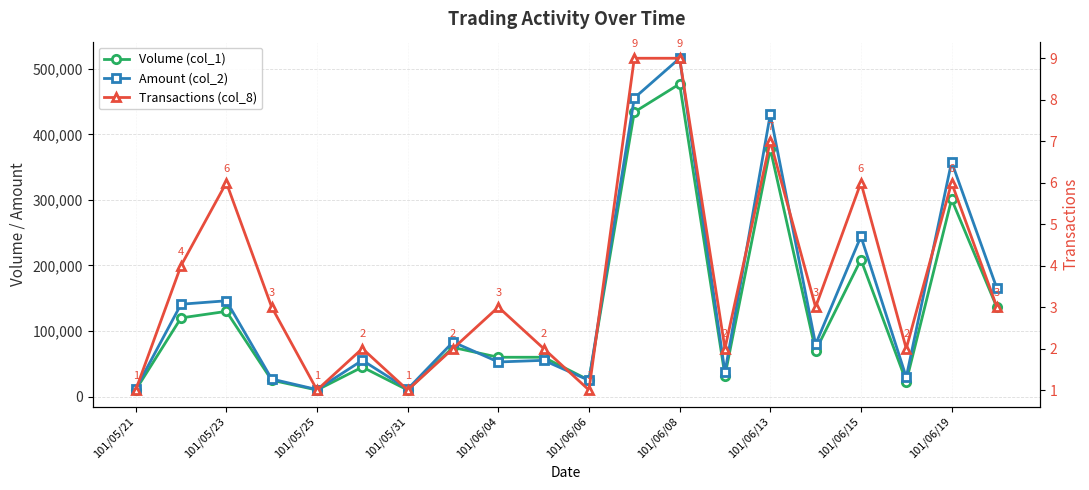

What is the sum of all Amount (col_2) values?

2935420